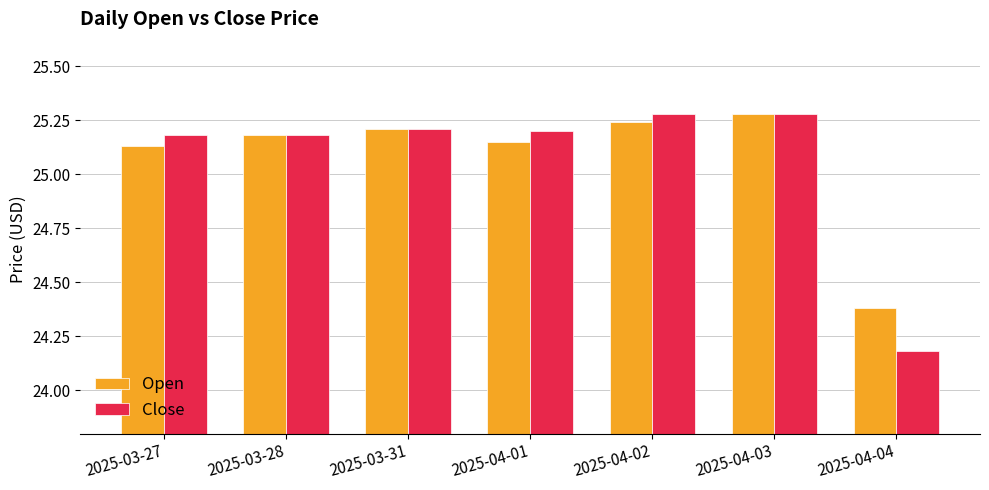

At which label does Open reach its minimum?

2025-04-04